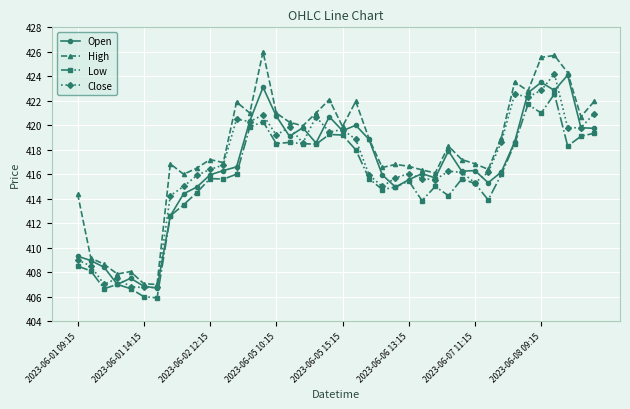

True or false: High has more than 0 interior local peaks.

True